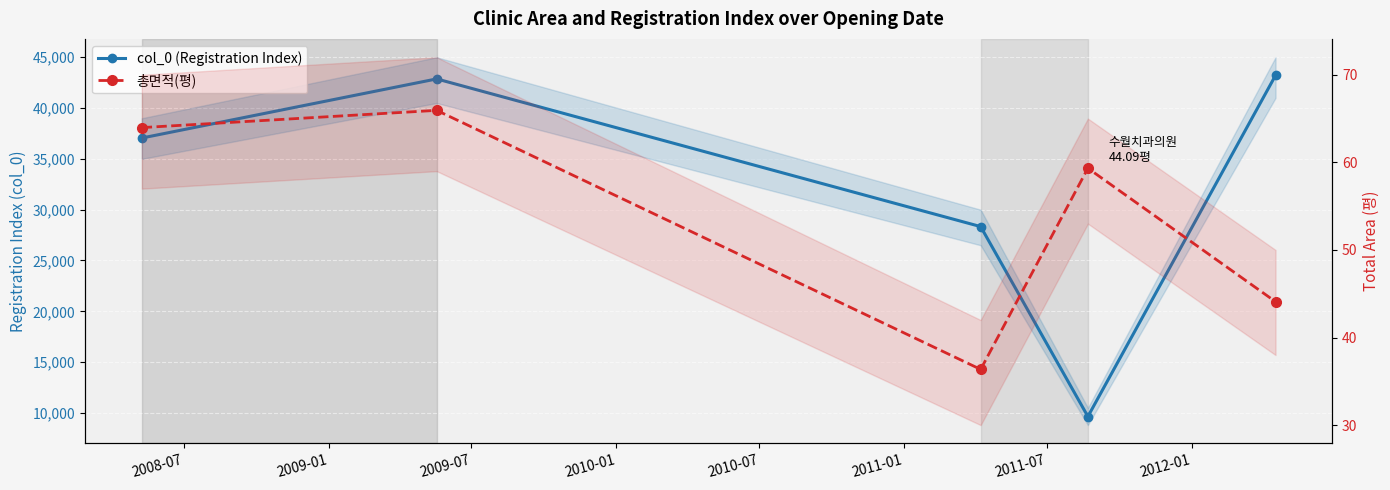

In col_0 (Registration Index), how many points are higher than both neighbors (excluding endpoints)?

1